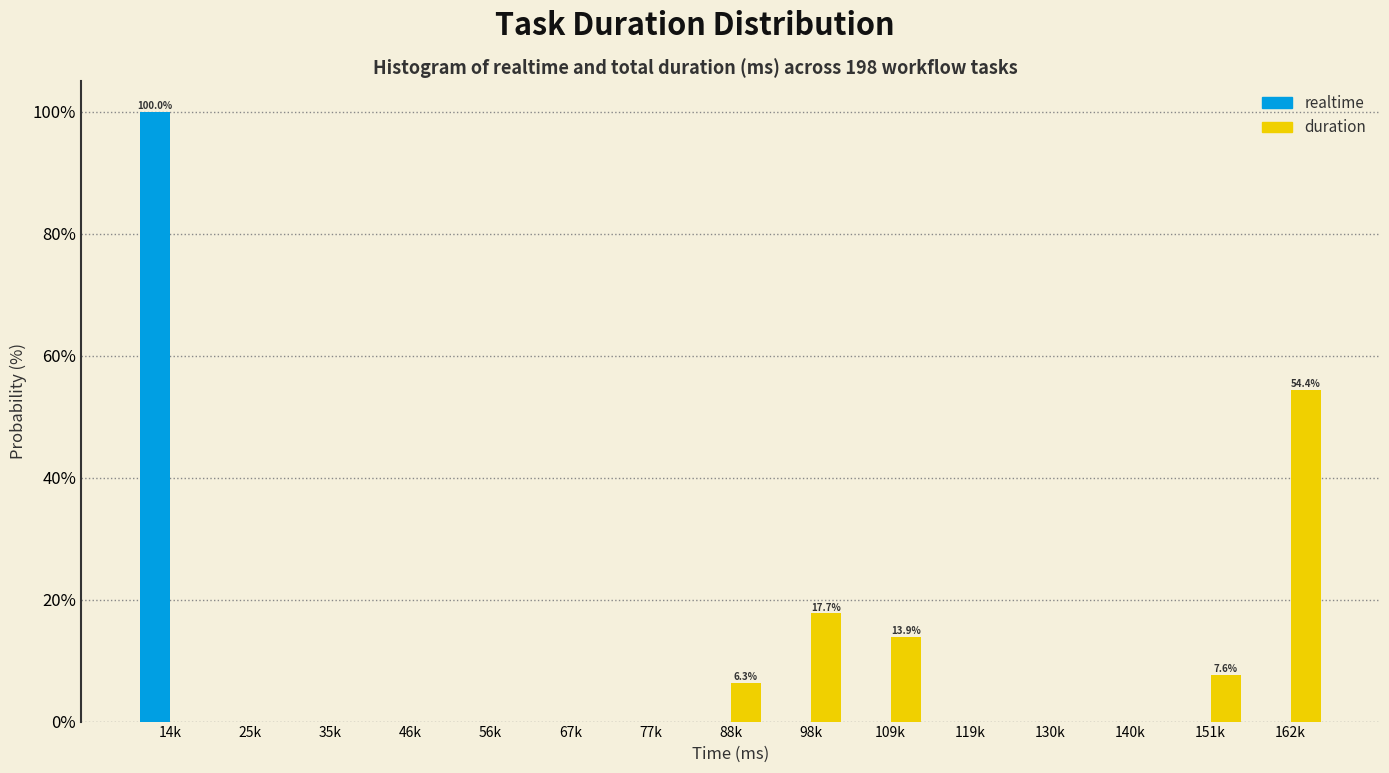

Reading left to right, what are all the values shown in this chart?

realtime: 14k=100.0	25k=0.0	35k=0.0	46k=0.0	56k=0.0	67k=0.0	77k=0.0	88k=0.0	98k=0.0	109k=0.0	119k=0.0	130k=0.0	140k=0.0	151k=0.0	162k=0.0
duration: 14k=0.0	25k=0.0	35k=0.0	46k=0.0	56k=0.0	67k=0.0	77k=0.0	88k=6.3	98k=17.7	109k=13.9	119k=0.0	130k=0.0	140k=0.0	151k=7.6	162k=54.4